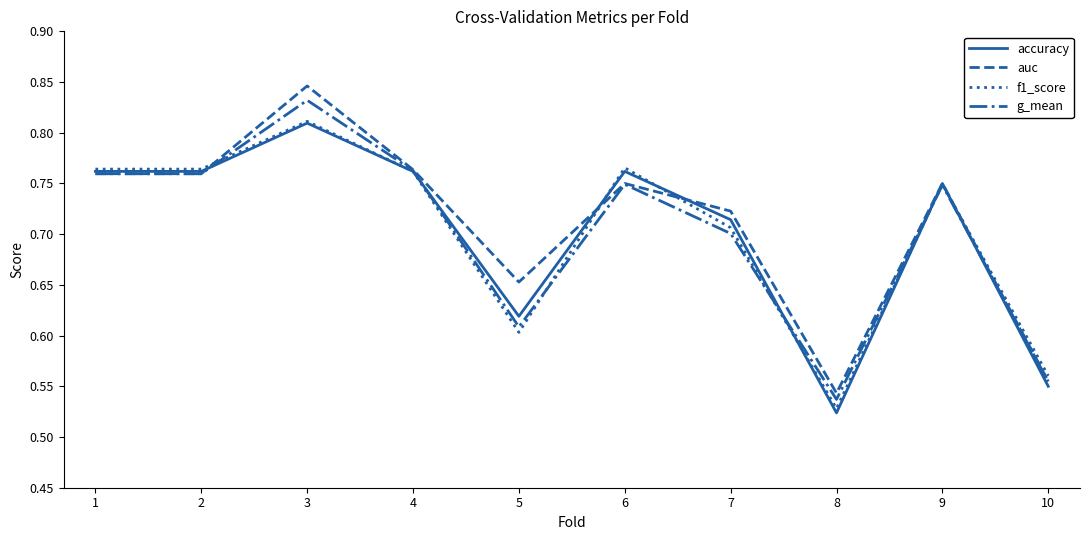

At which category is the sum across all series the highest?

3